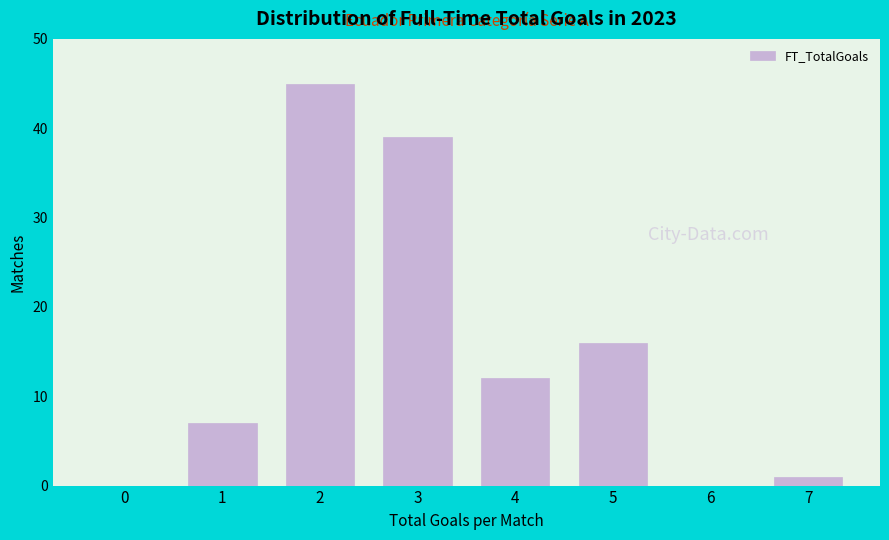

Reading left to right, what are all the values shown in this chart?

0=0	1=7	2=45	3=39	4=12	5=16	6=0	7=1